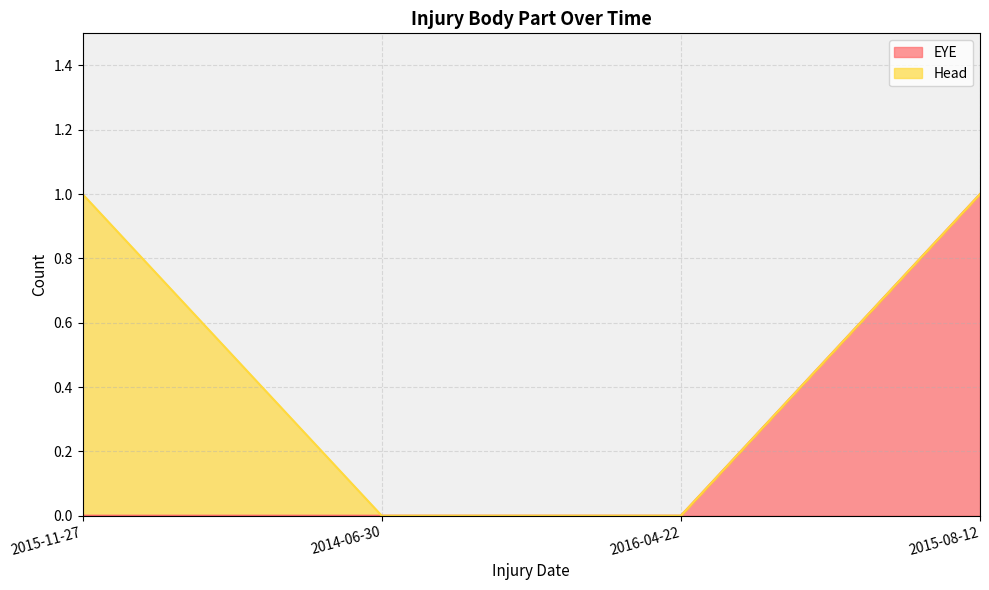

Which category has the highest value in the EYE series?

2015-08-12